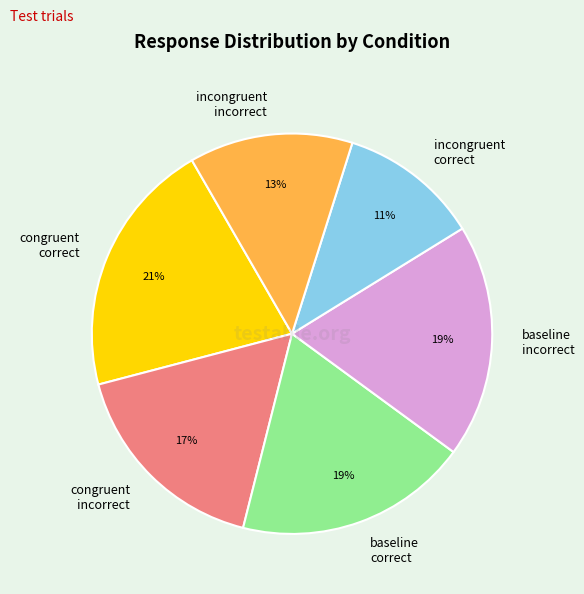

How many slices are in this pie chart?

6